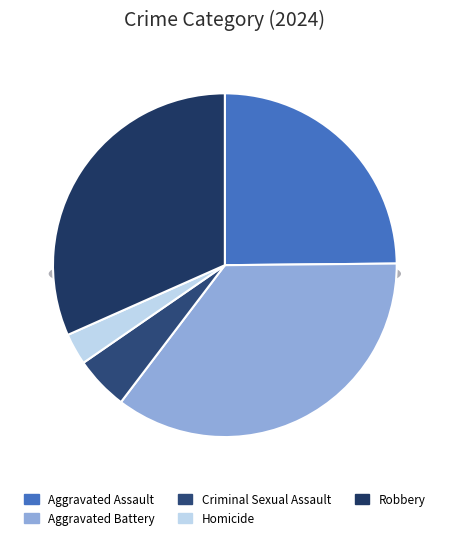

What is the change in value from Aggravated Battery to Homicide?

-373